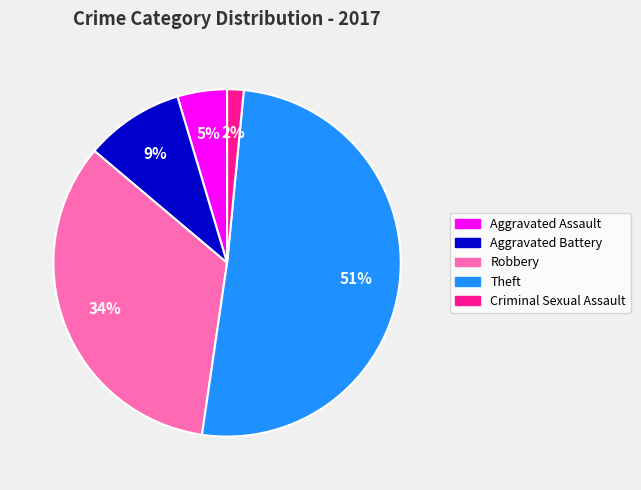

How many segments does this pie chart have?

5